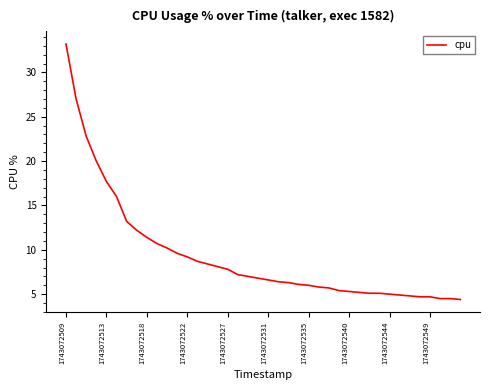

What is the maximum value shown in the chart?

33.2